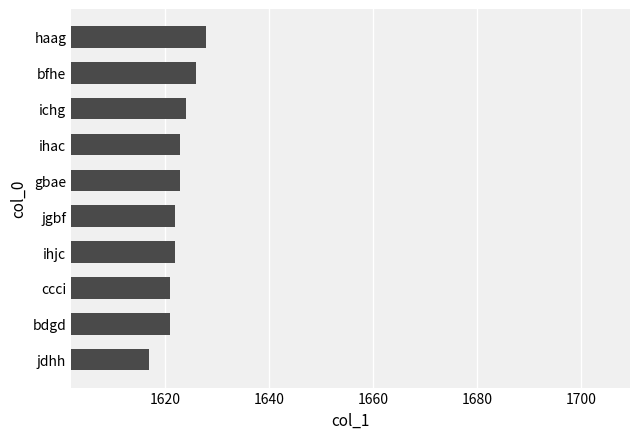

Is it true that the value at ichg is 1624?

True